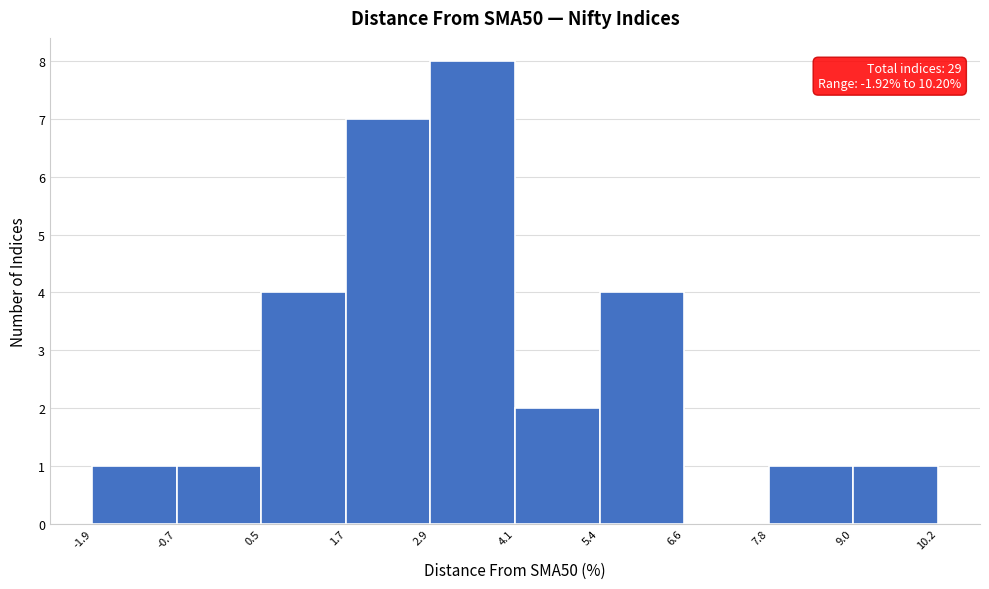

Which range on the x-axis has the tallest bar?

2.9 to 4.1